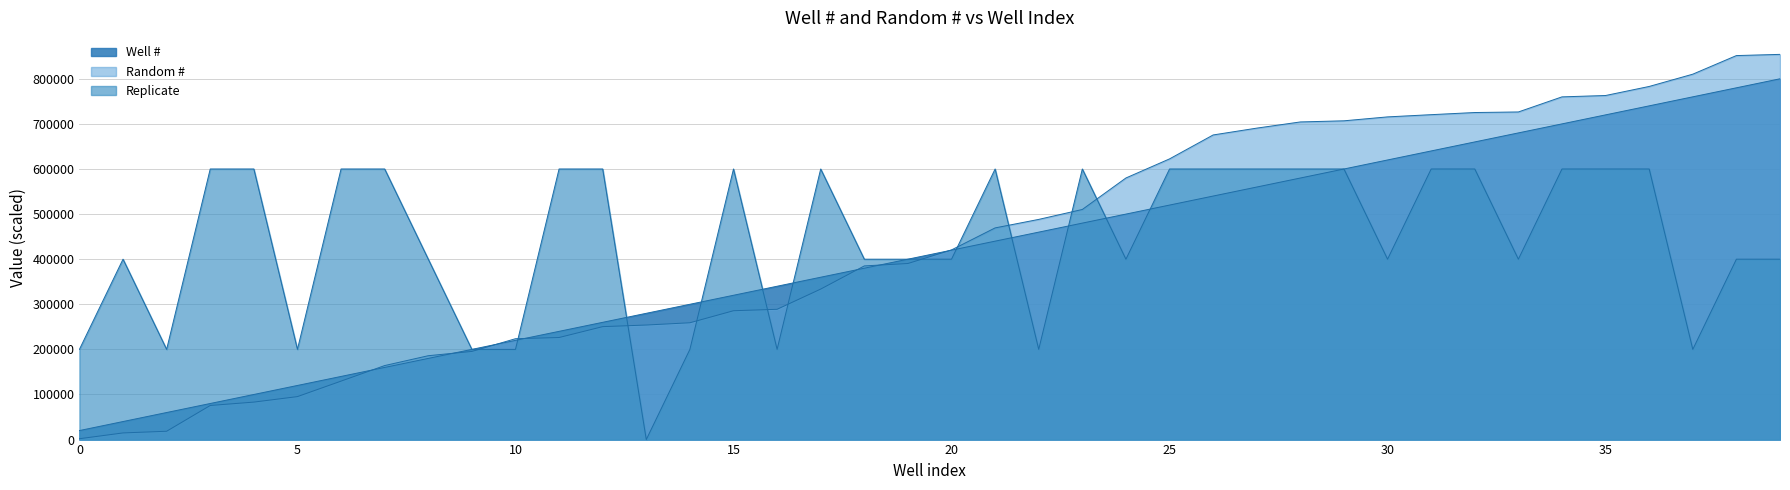

What is the difference between the second highest and minimum values?

760000